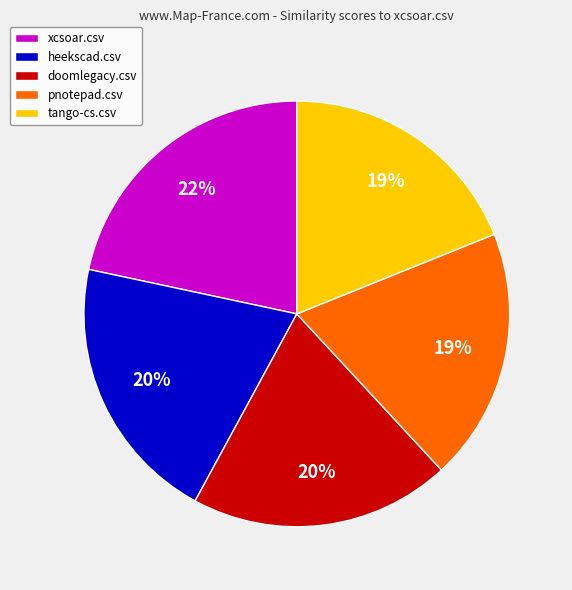

What percentage is the pnotepad.csv slice, to the nearest percent?

19%